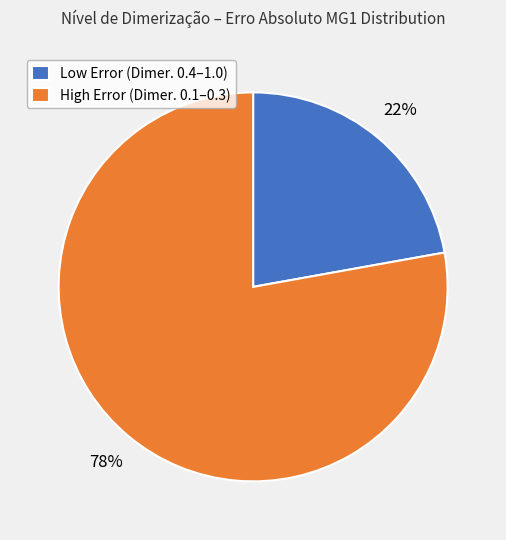

Rank the categories by value from highest to lowest.

High Error (Dimer. 0.1–0.3), Low Error (Dimer. 0.4–1.0)